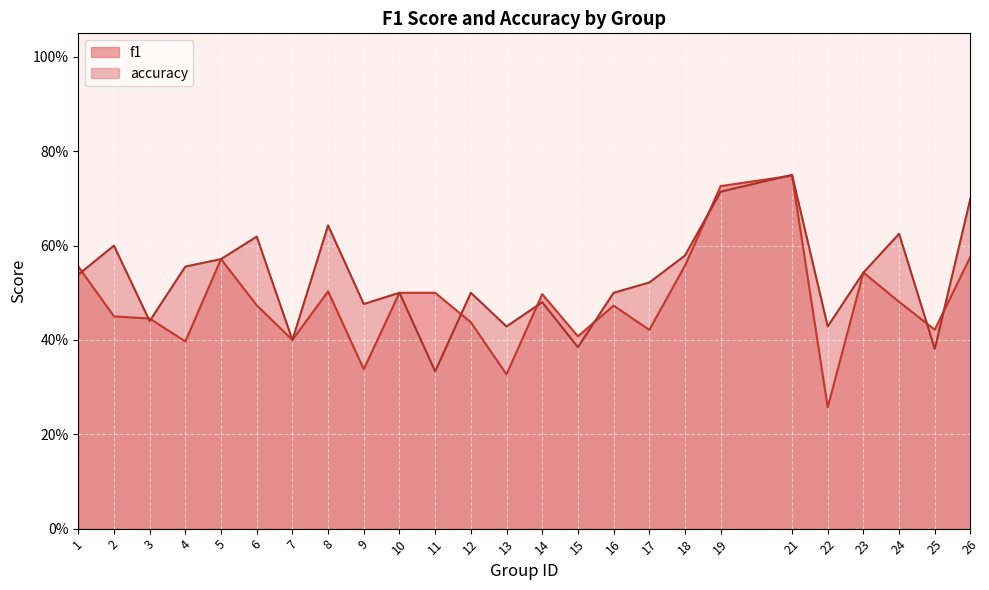

Which series changed the most between 16 and 23?

f1